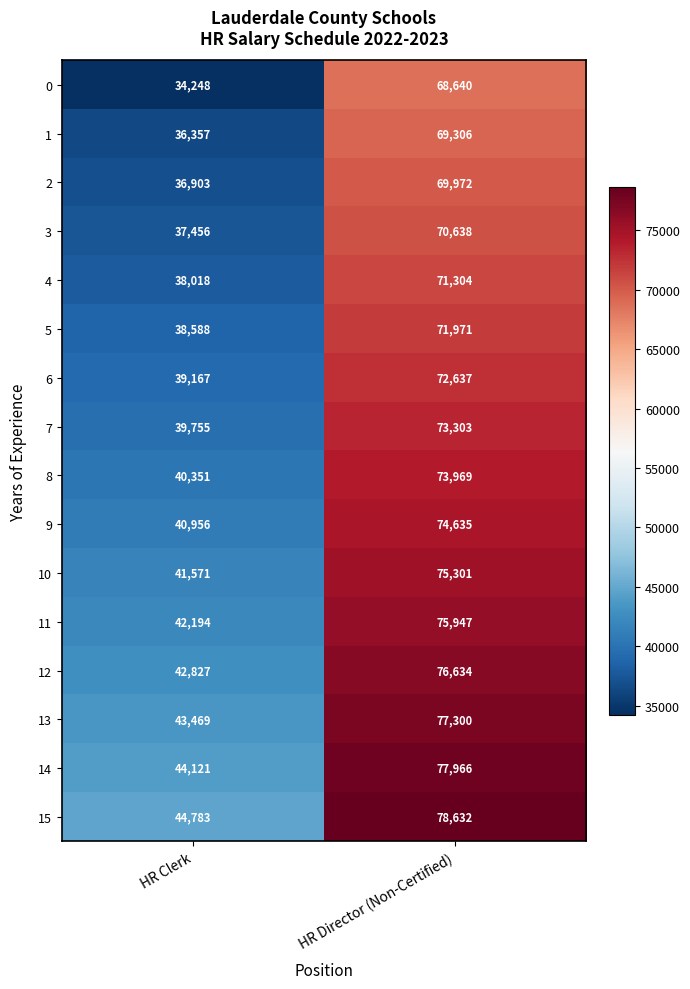

What is the sum of all 12 values?

119461